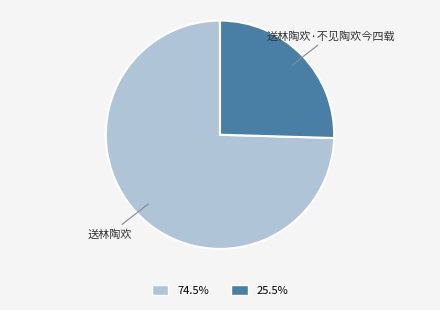

Is there any slice that represents more than half of the pie?

Yes